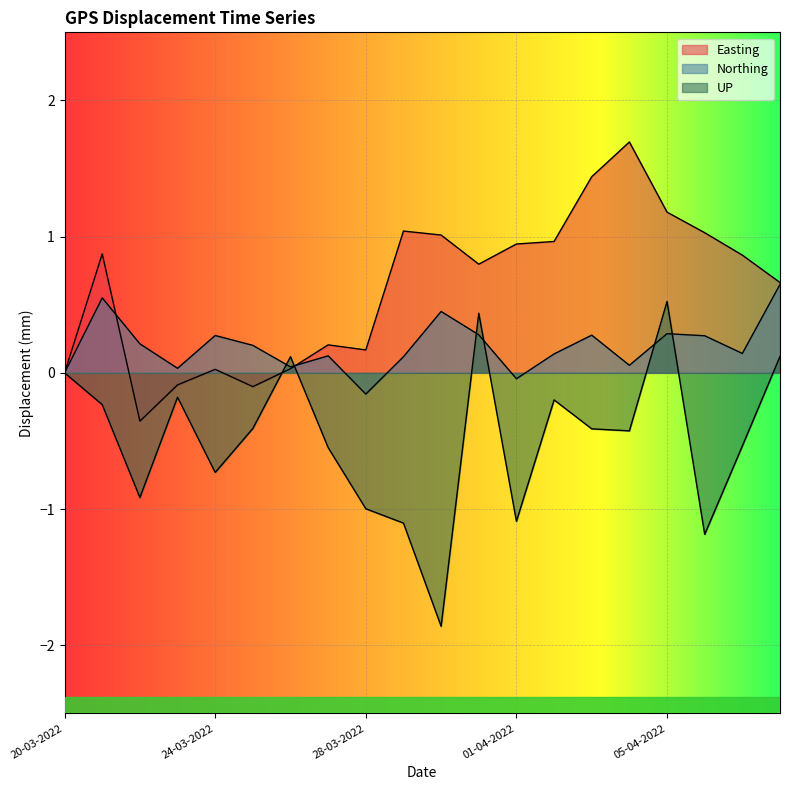

What is the average value of the Easting series?

0.6